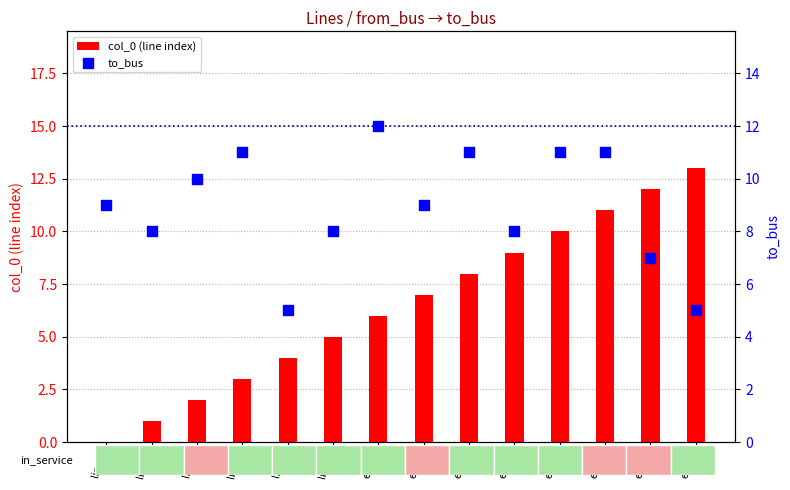

What are all the series names shown in the legend?

col_0 (line index), to_bus